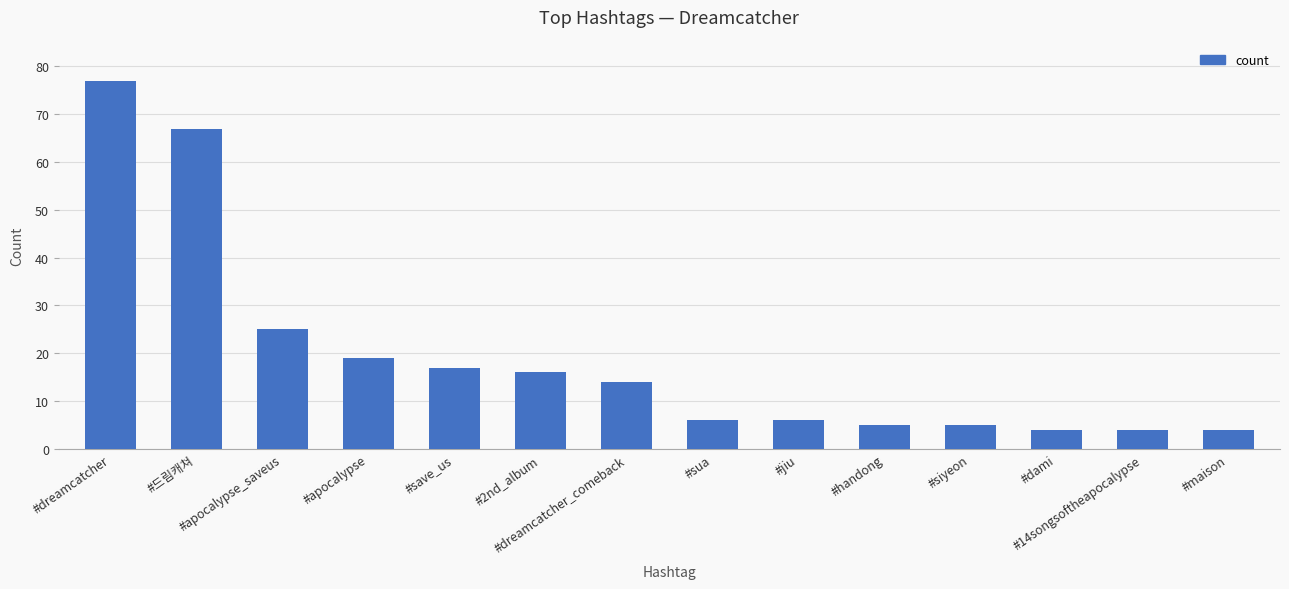

Does the chart contain any negative values?

No